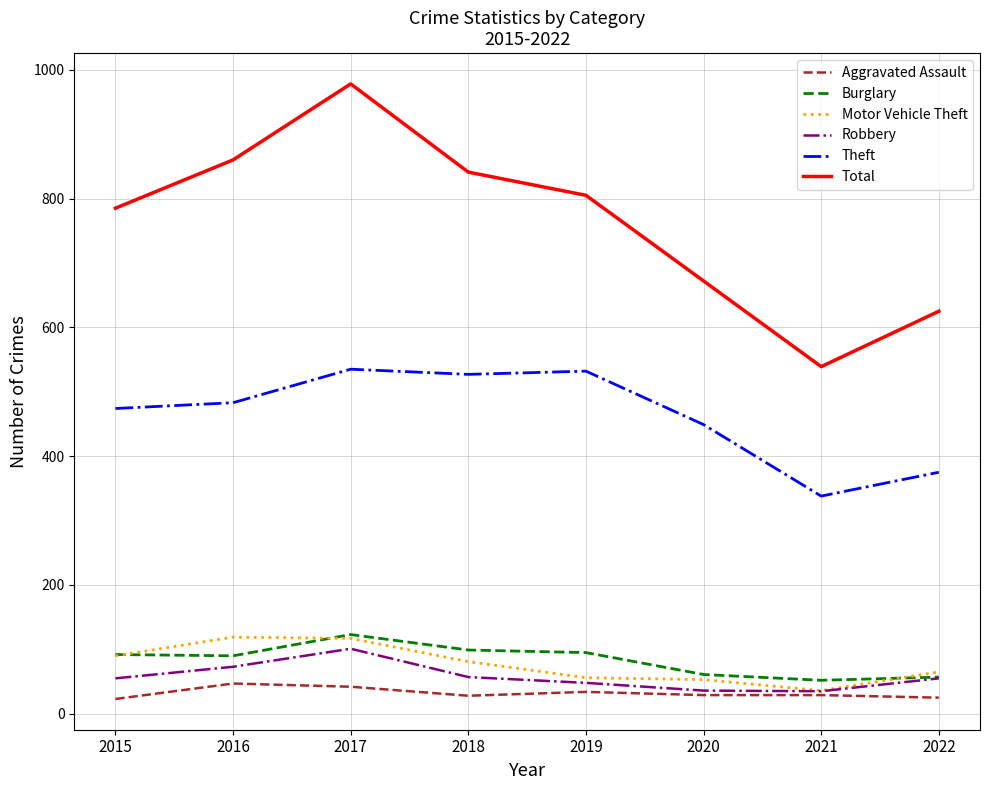

What is the smallest value displayed?

23